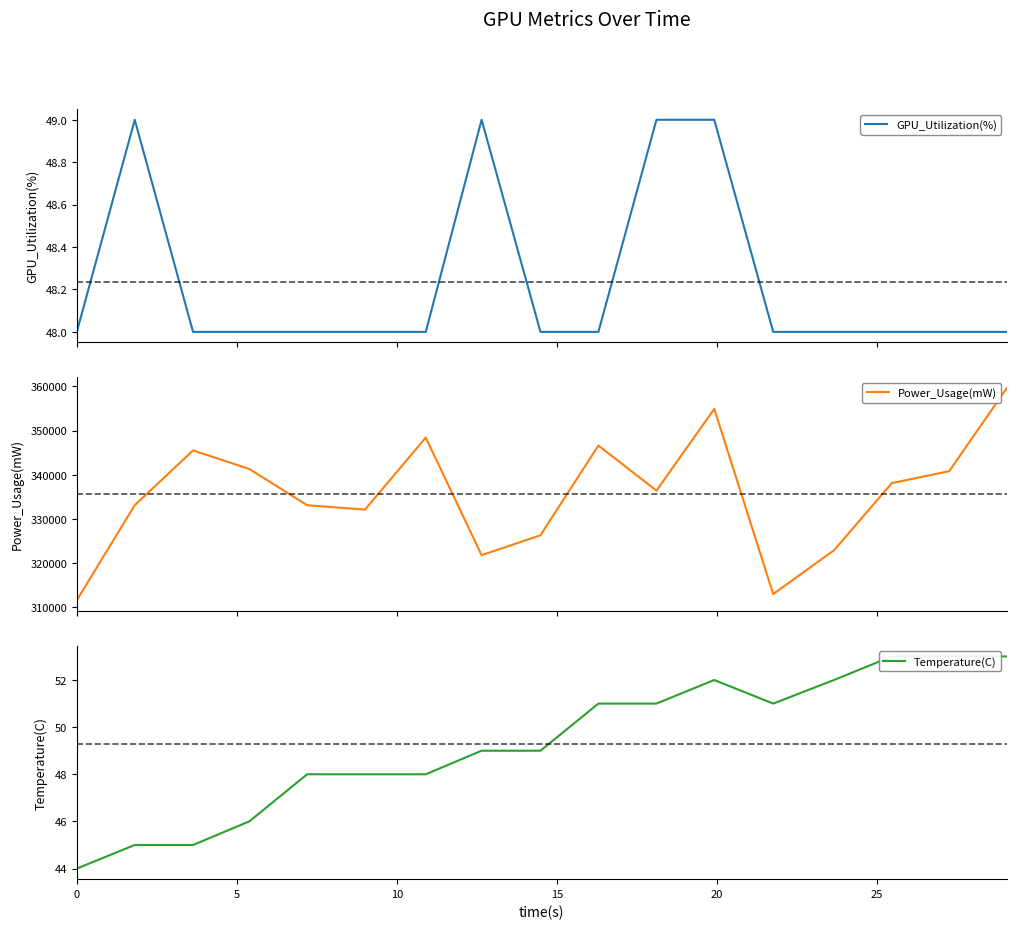

Is this an area chart (filled region under the line)?

No